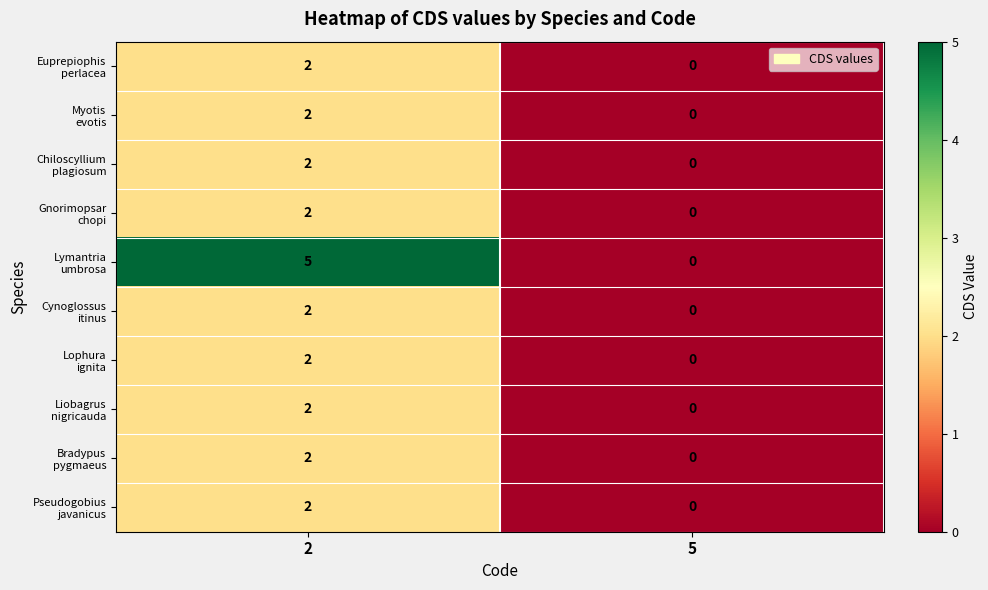

Which label corresponds to the smallest value in the chart?

5